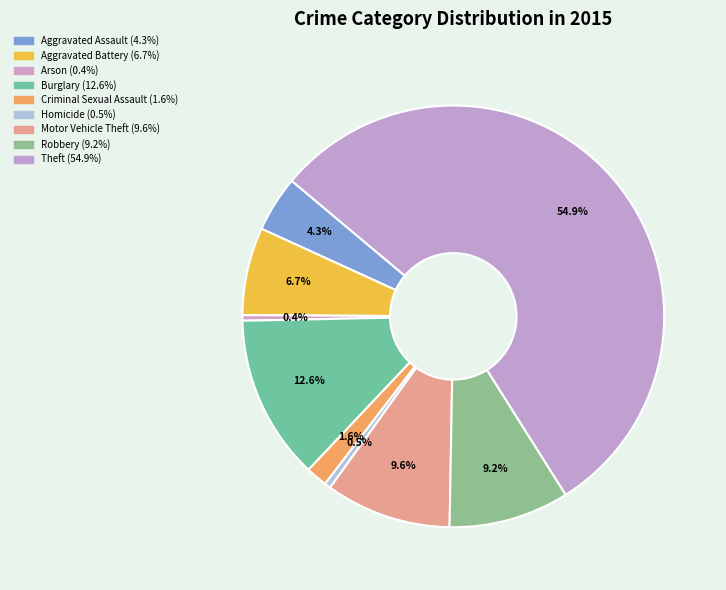

How many segments does this pie chart have?

9